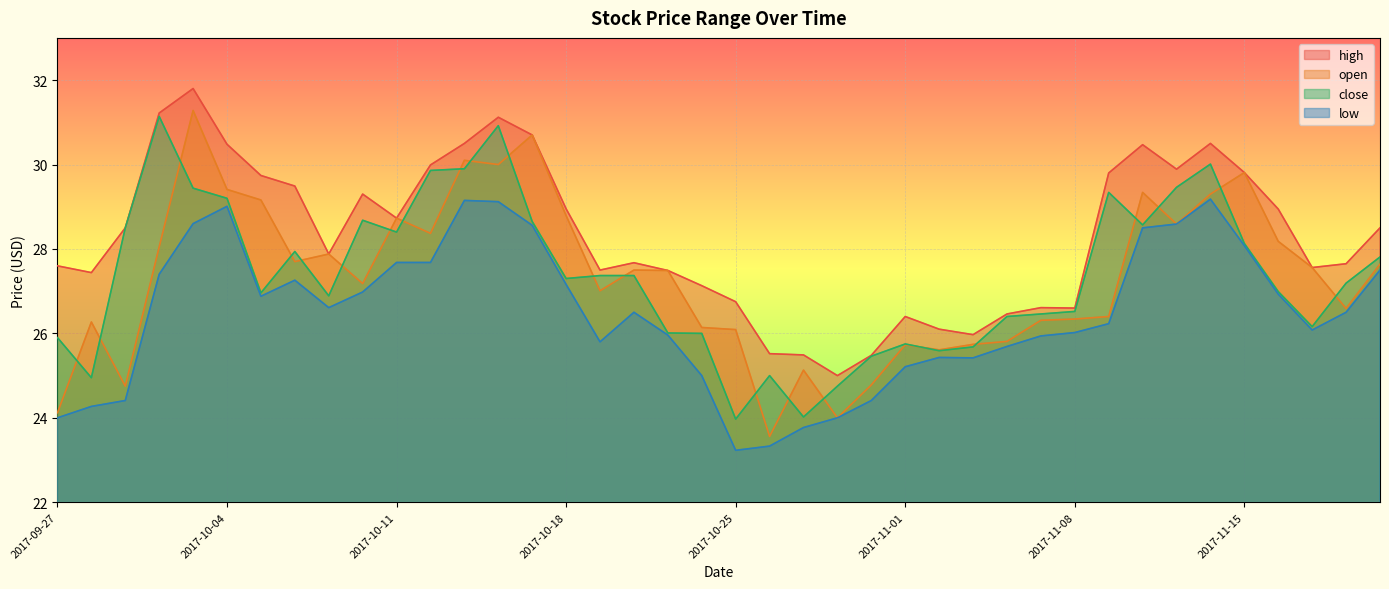

What is the difference between the high values at 2017-11-17 and 2017-10-12?

2.4